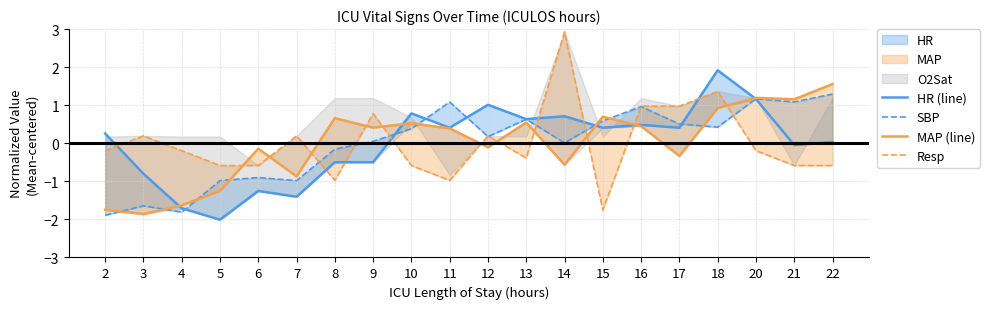

What is the value of the HR (line) point at the 6th from the left?

-1.4